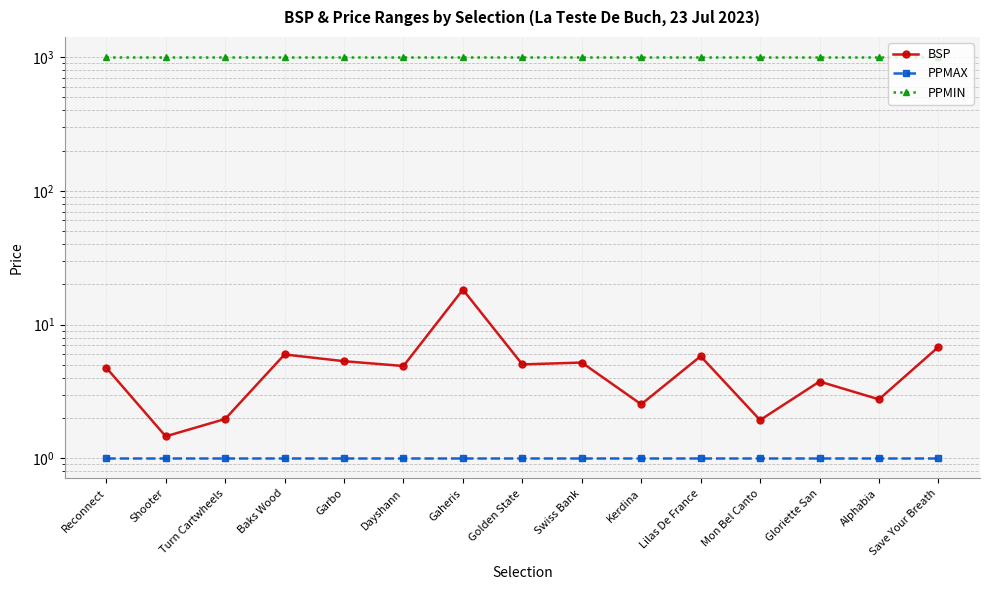

What is the difference between the maximum and minimum values in the BSP series?

16.8